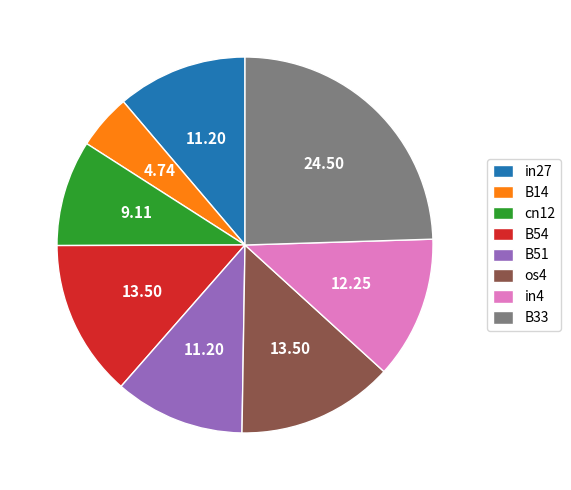

Which has a higher value, in4 or B33?

B33